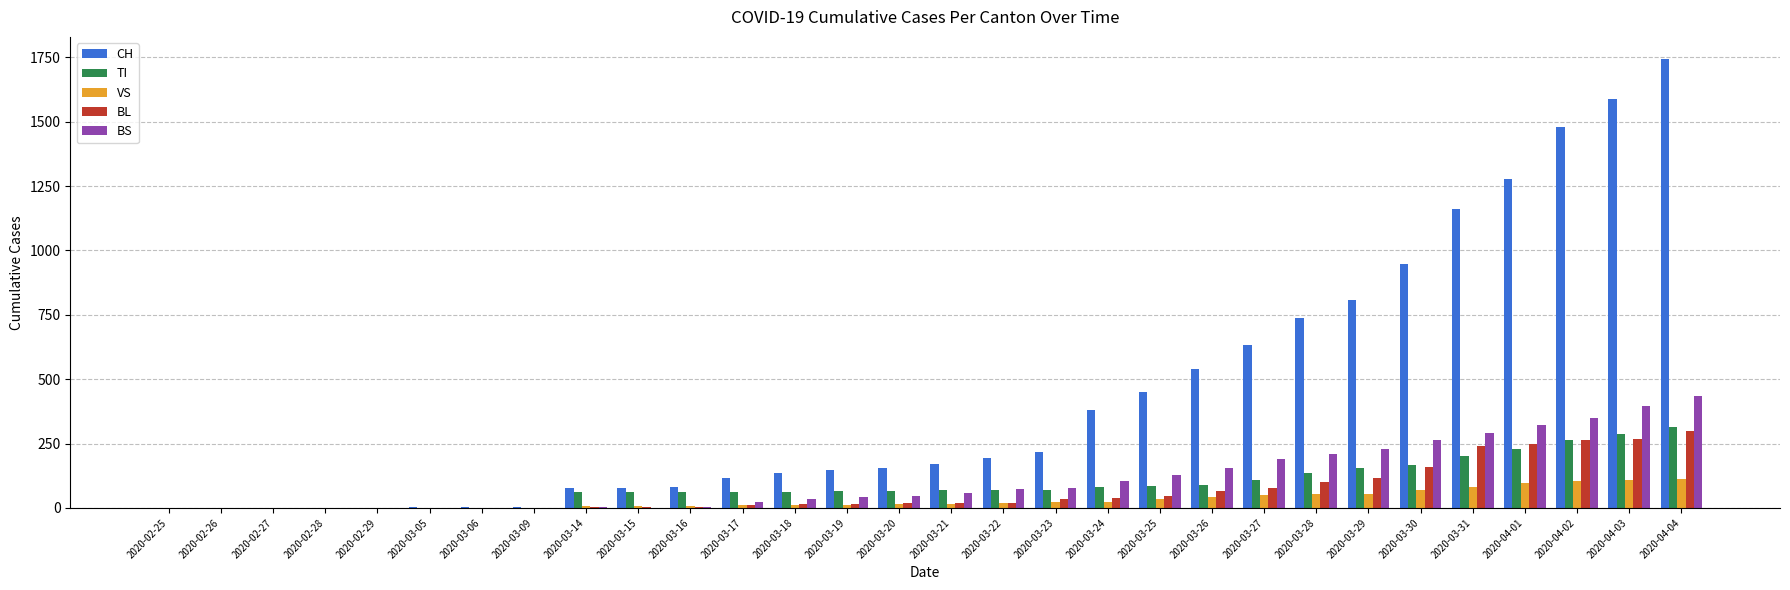

Count the number of data series in this chart.

5